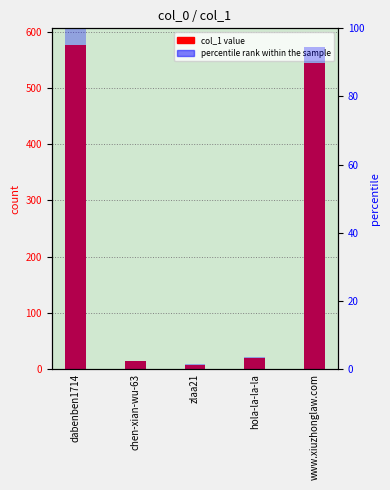

List the labels in order of col_1 value, smallest first.

zlaa21, chen-xian-wu-63, hola-la-la-la, www.xiuzhonglaw.com, dabenben1714